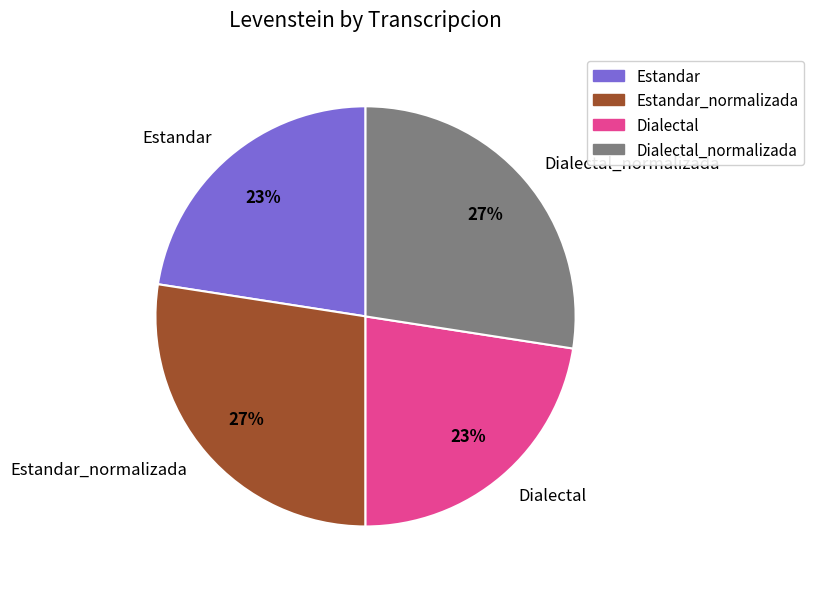

Does Estandar account for over 50% of the chart?

No